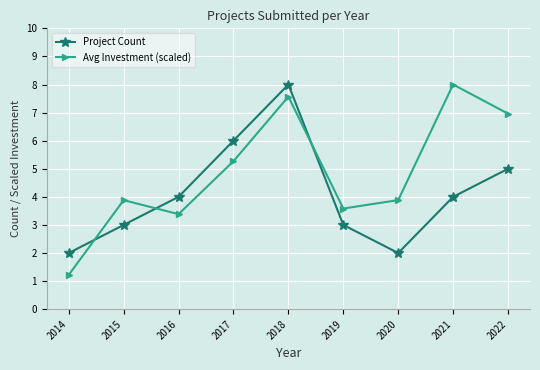

At 2020, list the series in order from largest to smallest.

Avg Investment (scaled), Project Count